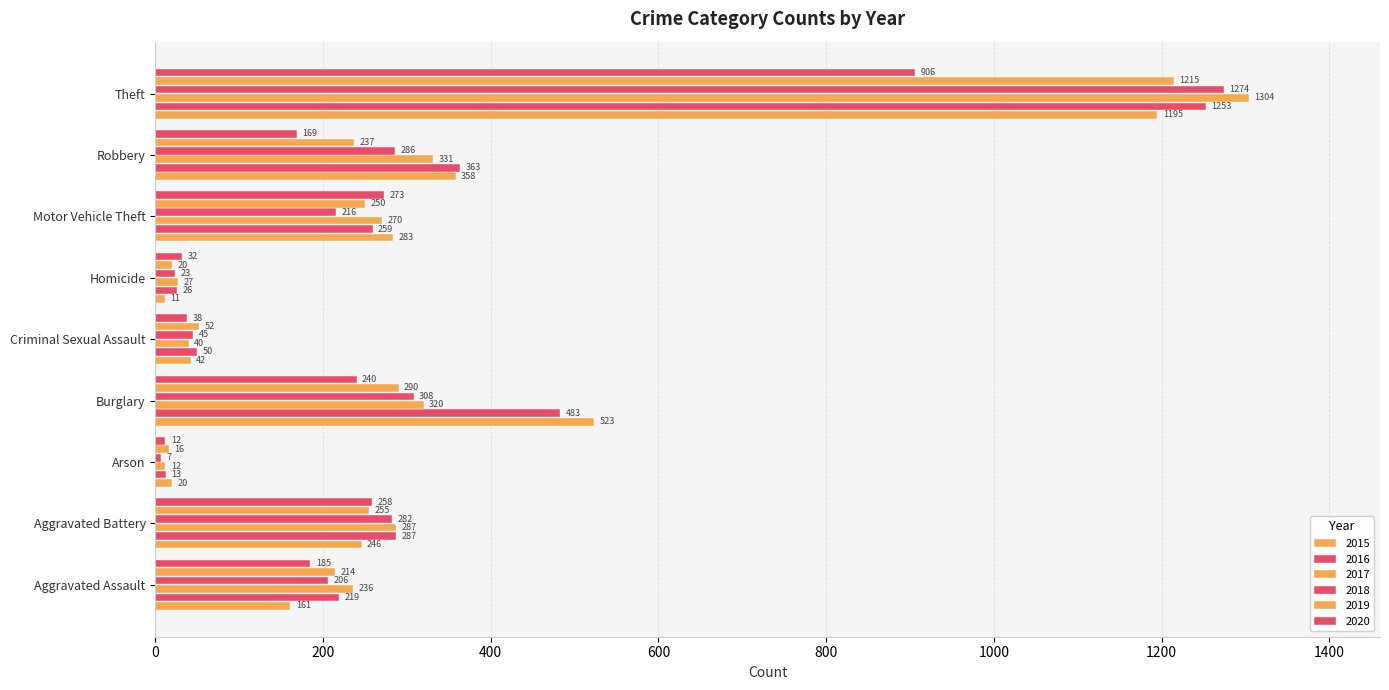

What is the approximate value of 2017 at Motor Vehicle Theft, to the nearest 100?

300